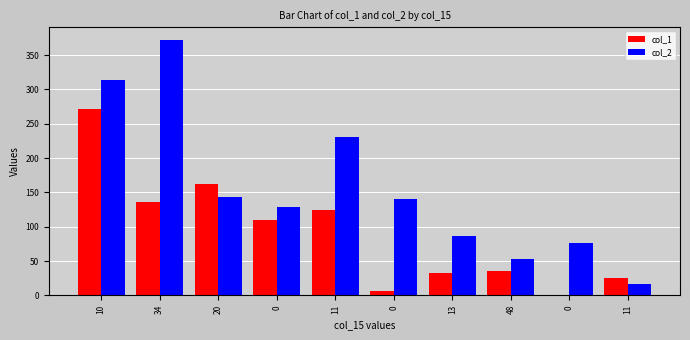

What are all the series names shown in the legend?

col_1, col_2